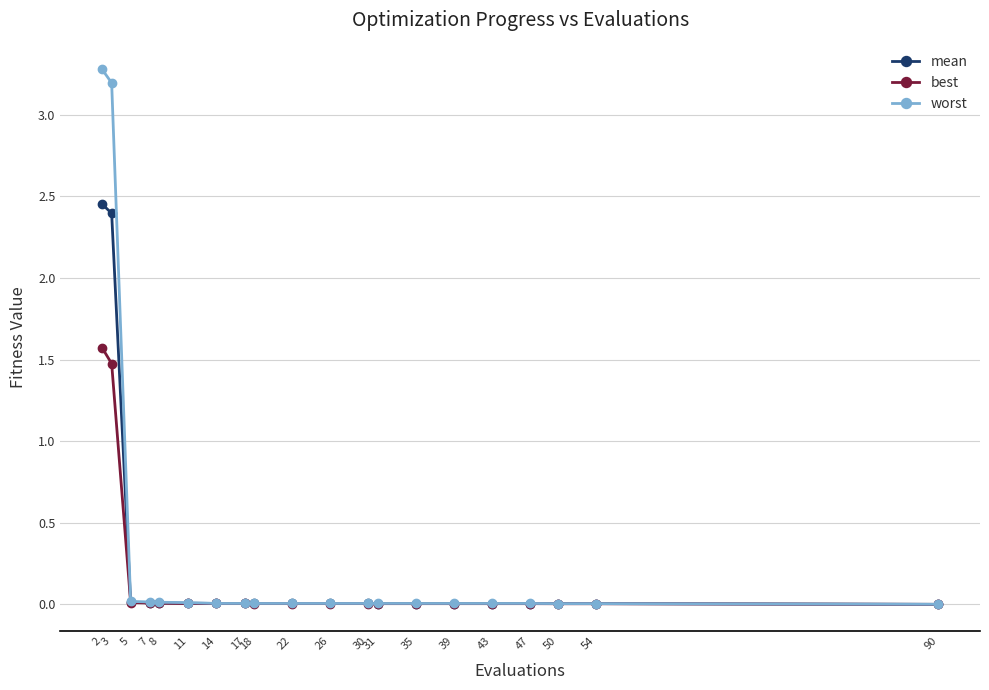

Rank the series by their average value, from highest to lowest.

worst, mean, best